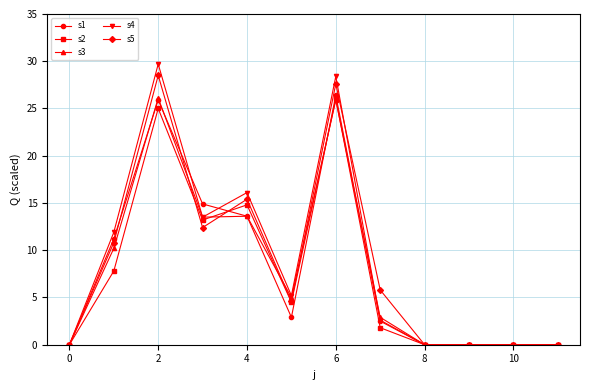

What are all the series names shown in the legend?

s1, s2, s3, s4, s5